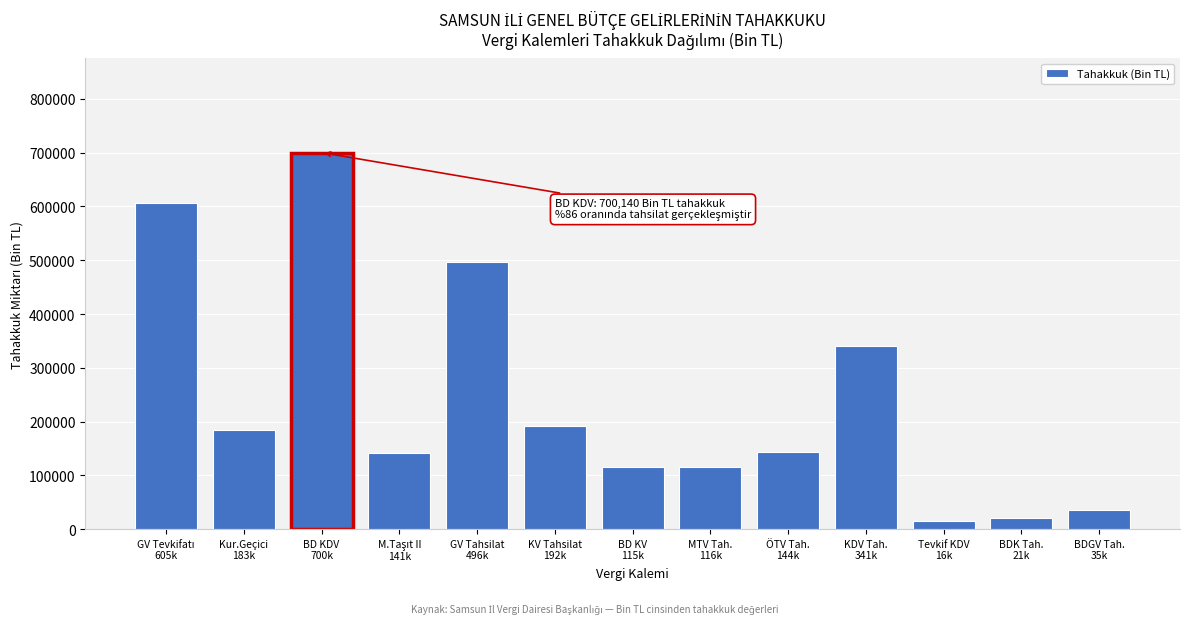

What is the difference between the maximum and second lowest values?

678942